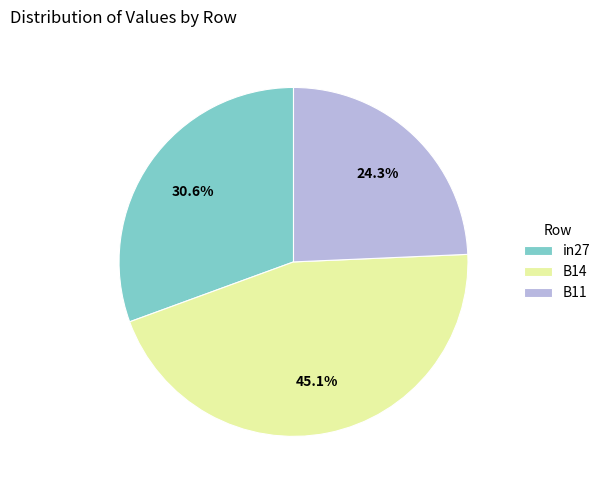

Combined, what portion of the pie is B11 and B14?

69.4%